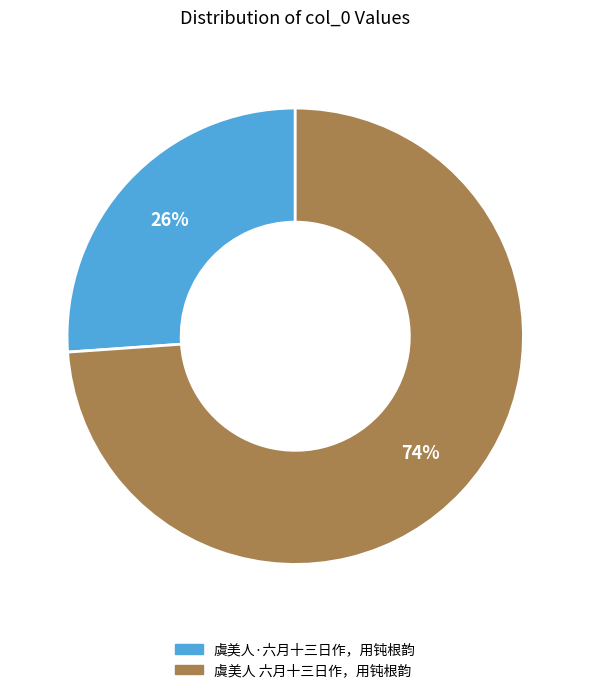

To the nearest percent, what percentage of the pie is 虞美人 六月十三日作，用钝根韵?

74%